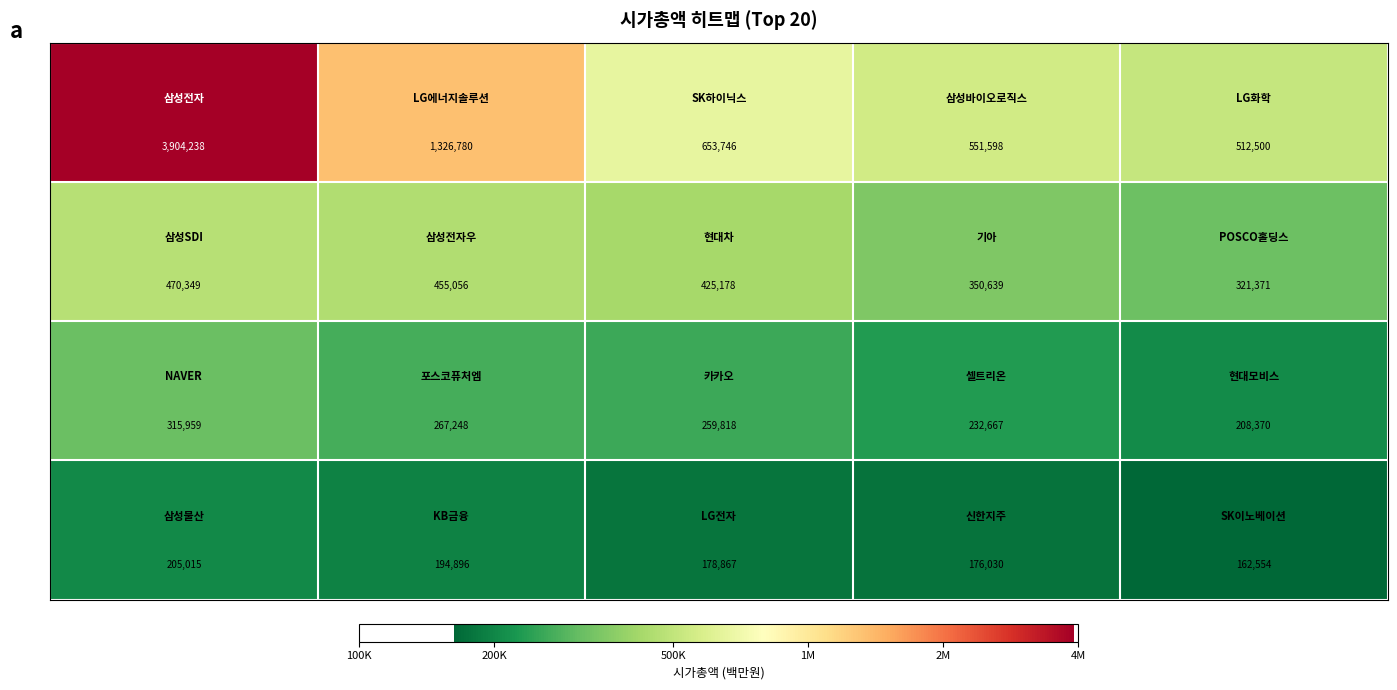

What is the smallest value displayed?

162554